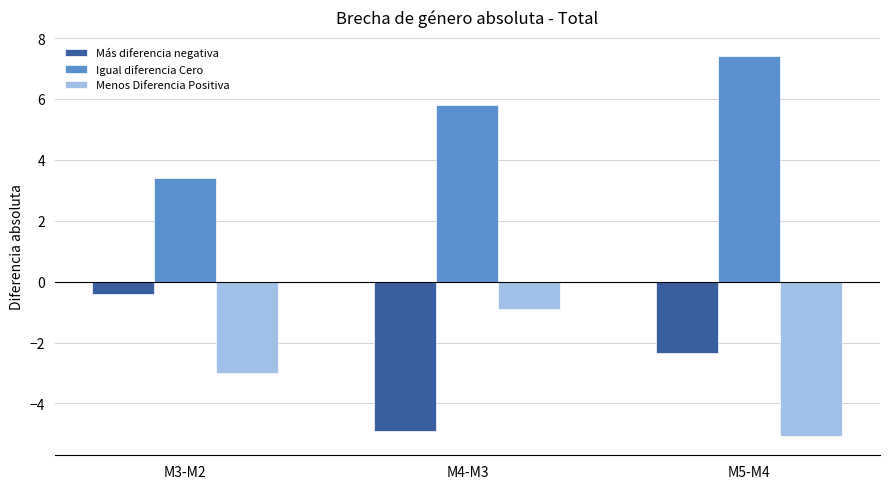

Reading left to right, transcribe all the data shown in this chart.

Más diferencia negativa: M3-M2=-0.4	M4-M3=-4.9	M5-M4=-2.3
Igual diferencia Cero: M3-M2=3.4	M4-M3=5.8	M5-M4=7.4
Menos Diferencia Positiva: M3-M2=-3.0	M4-M3=-0.9	M5-M4=-5.1